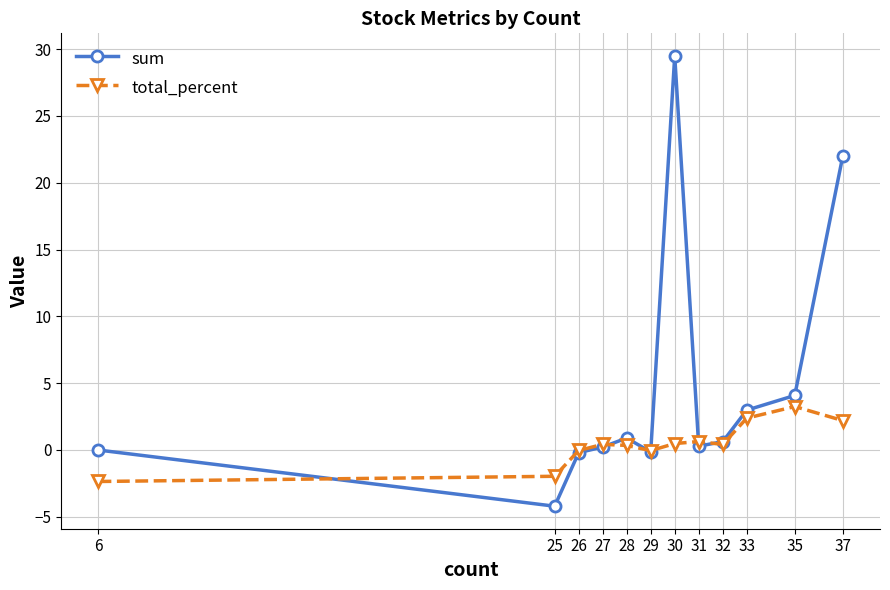

Count the number of data series in this chart.

2